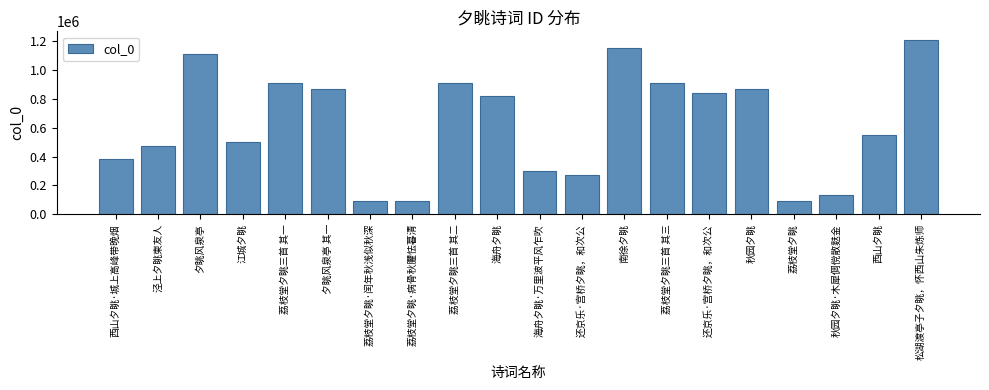

How many categories are shown in the chart?

20